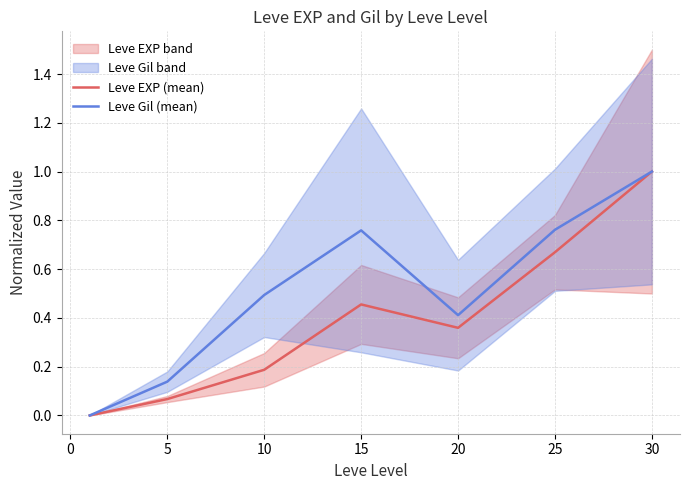

True or false: Leve EXP (mean) and Leve Gil (mean) cross at least once.

False